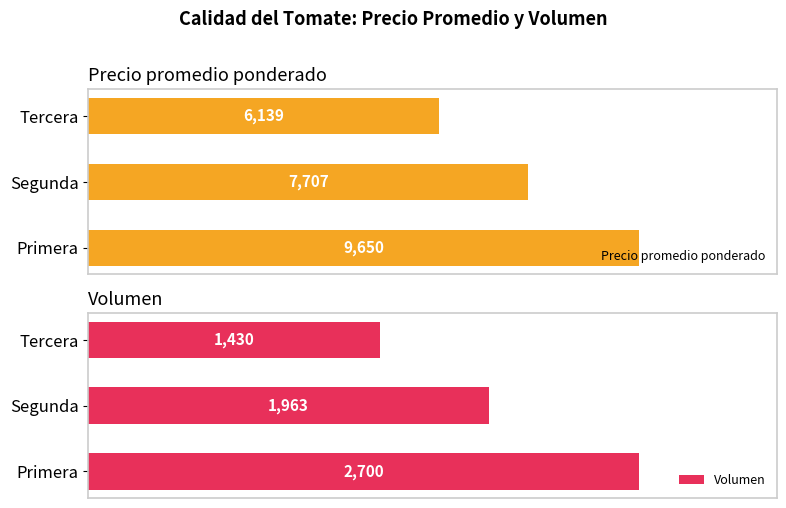

What is the average value of the Volumen series?

2031